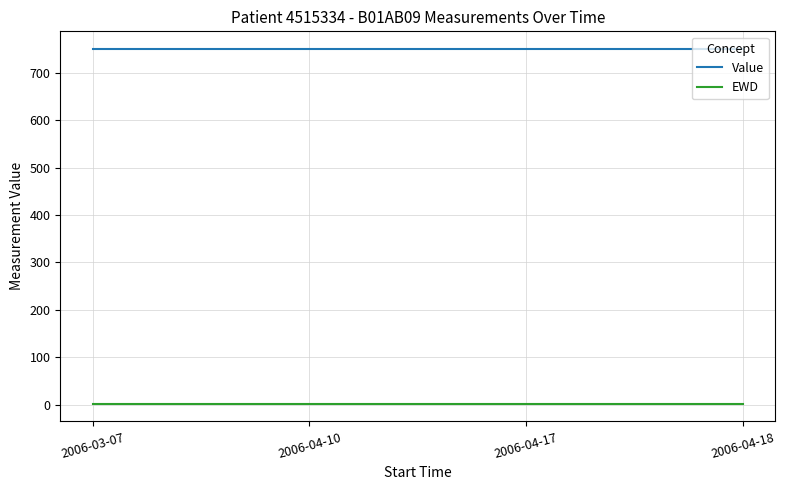

What is the highest value of the Value series?

750